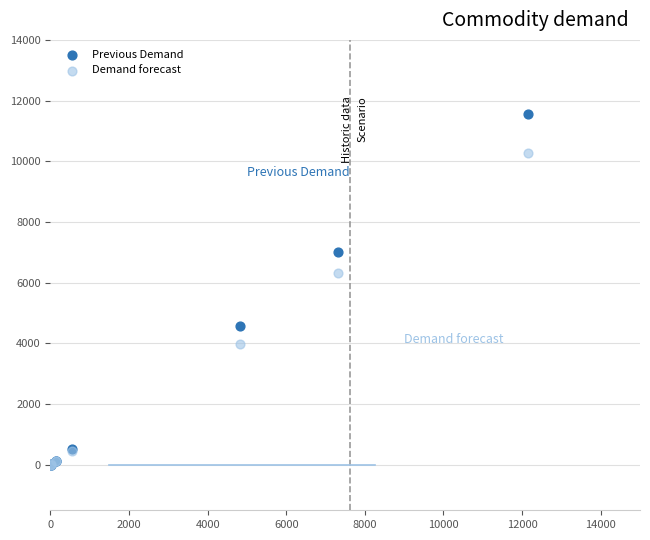

What are all the series names shown in the legend?

Previous Demand, Demand forecast